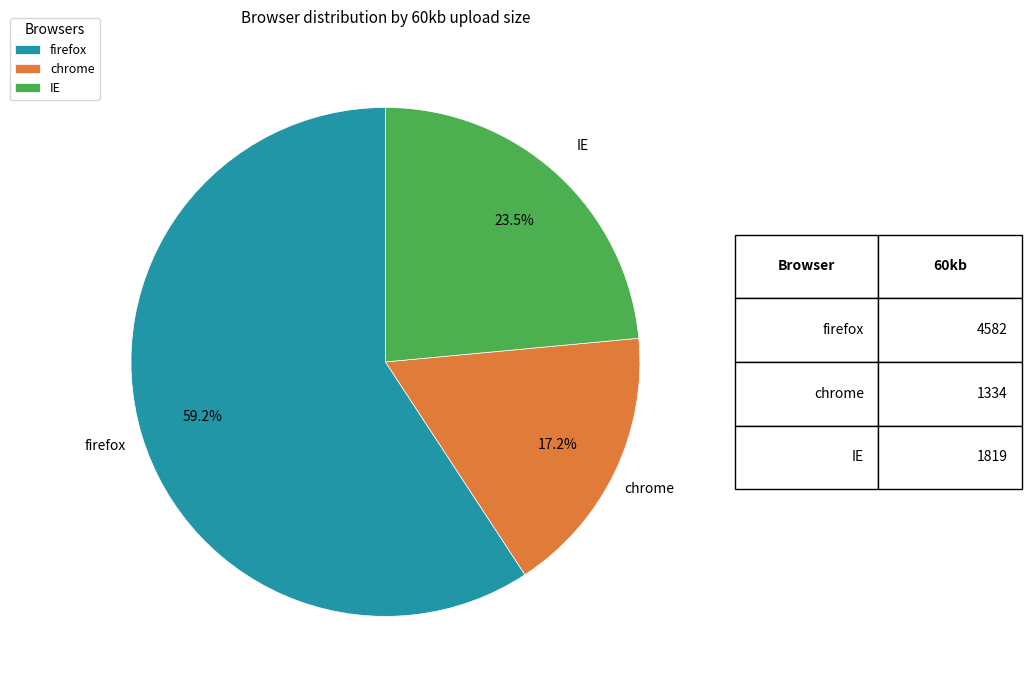

Does firefox account for over 50% of the chart?

Yes